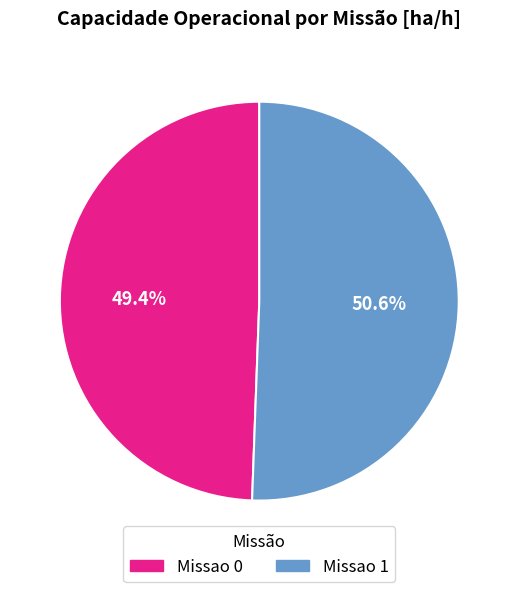

How many slices are in this pie chart?

2